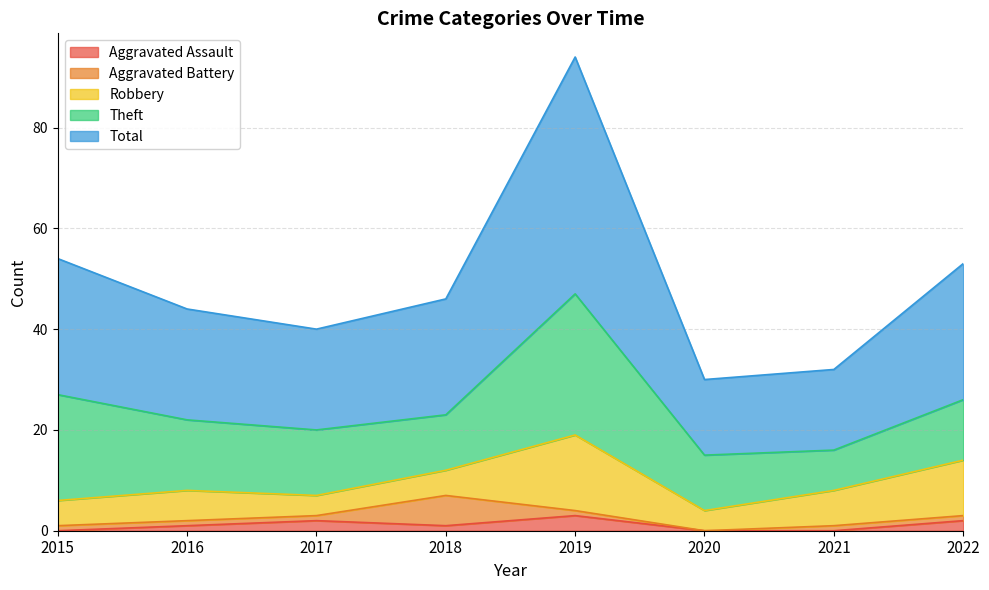

What is the spread (max minus min) of values at 2015?

27